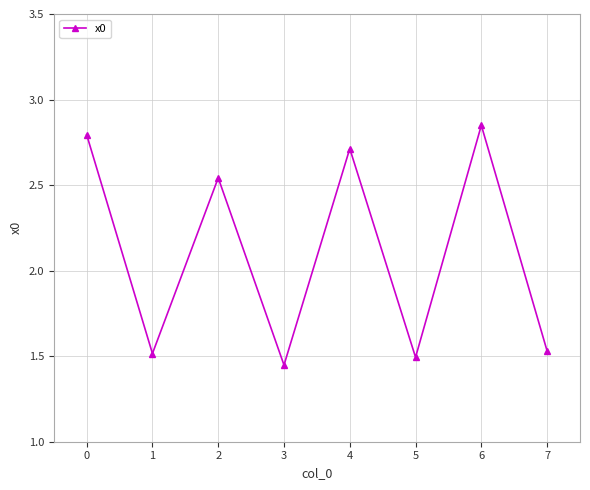

How many values are between 1 and 2?

4